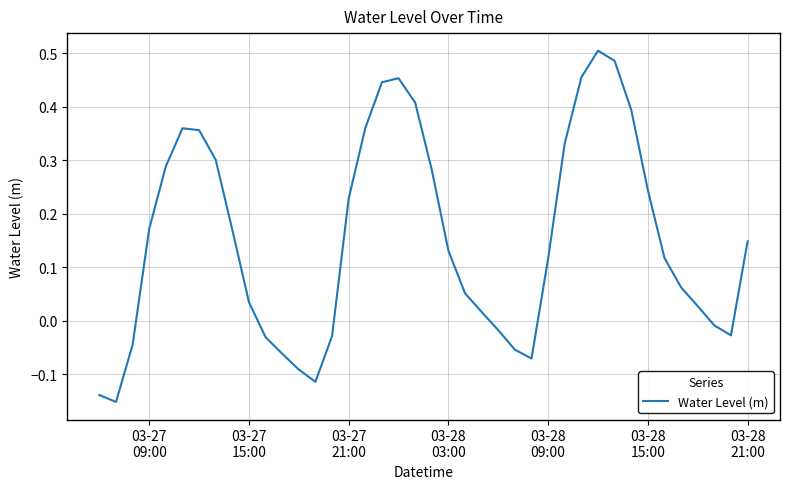

What is the difference between the maximum and minimum values?

0.7